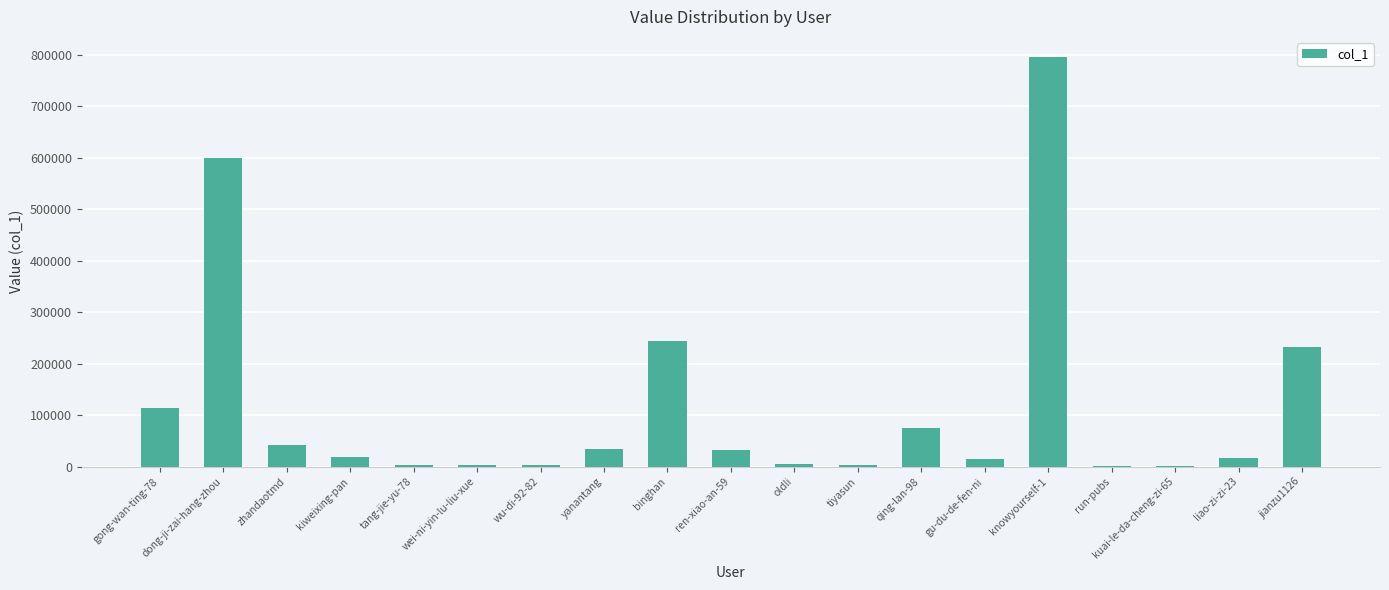

What is the difference between the values at qing-lan-98 and run-pubs?

74733